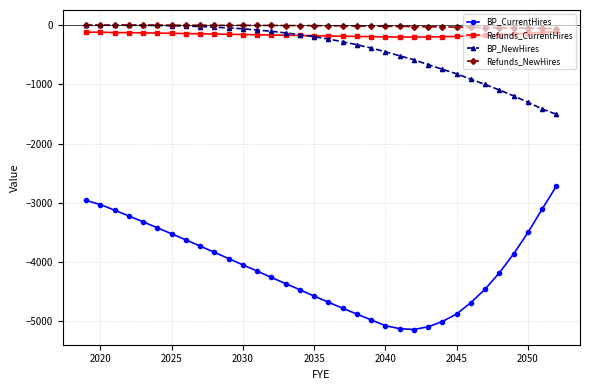

What is the smallest value displayed?

-5143.4